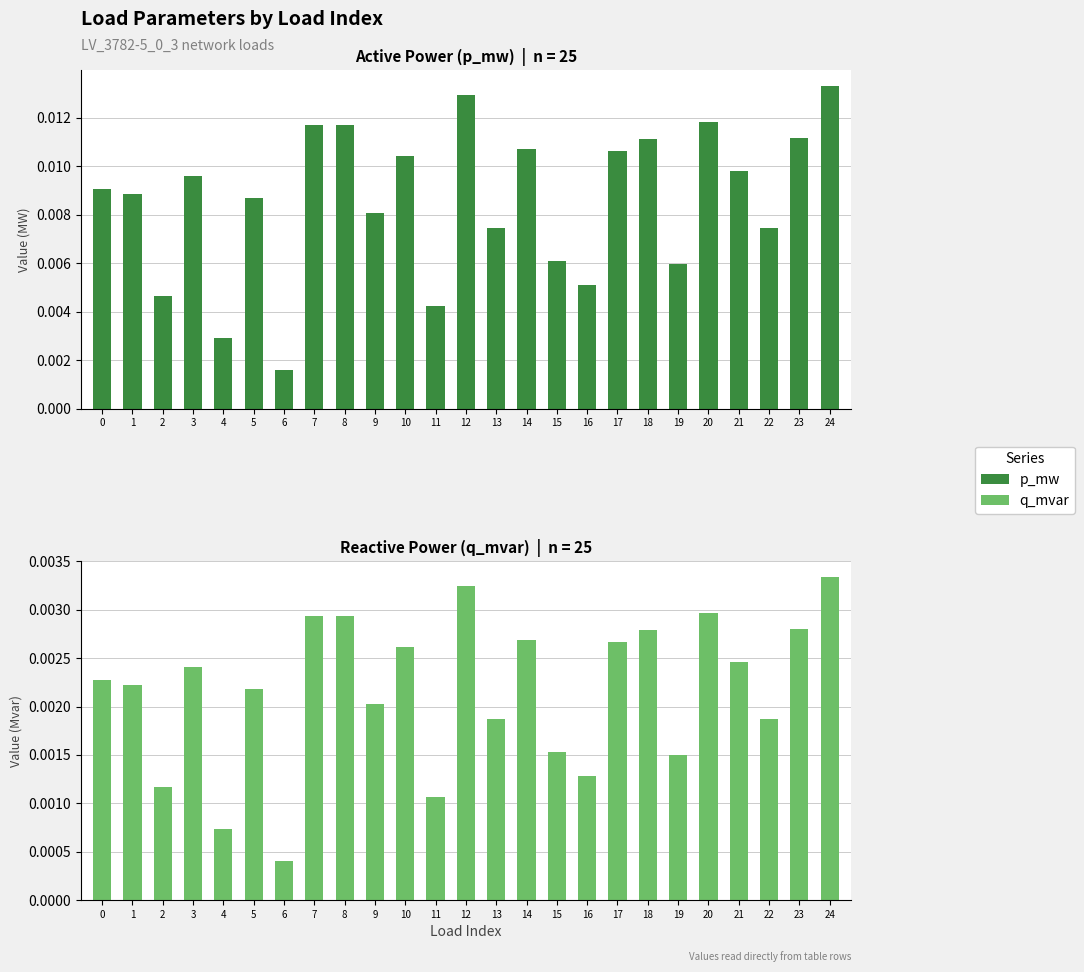

Is it true that q_mvar equals 0.0 at 19?

False